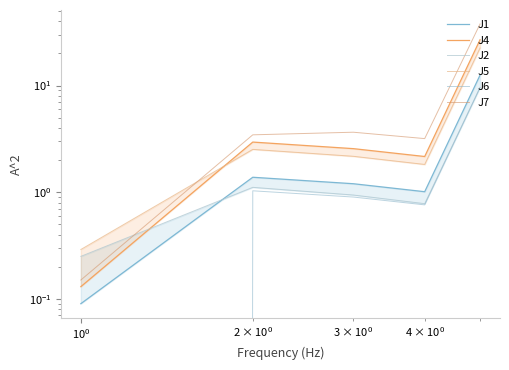

Reading left to right, list all the values displayed in this chart.

J1: 0.1	1.4	1.2	1.0	12.5
J4: 0.1	3.0	2.6	2.2	26.9
J2: 0.2	1.1	0.9	0.8	9.6
J5: 0.3	2.5	2.2	1.8	22.5
J6: 0.0	1.0	0.9	0.8	9.6
J7: 0.1	3.5	3.6	3.2	37.8